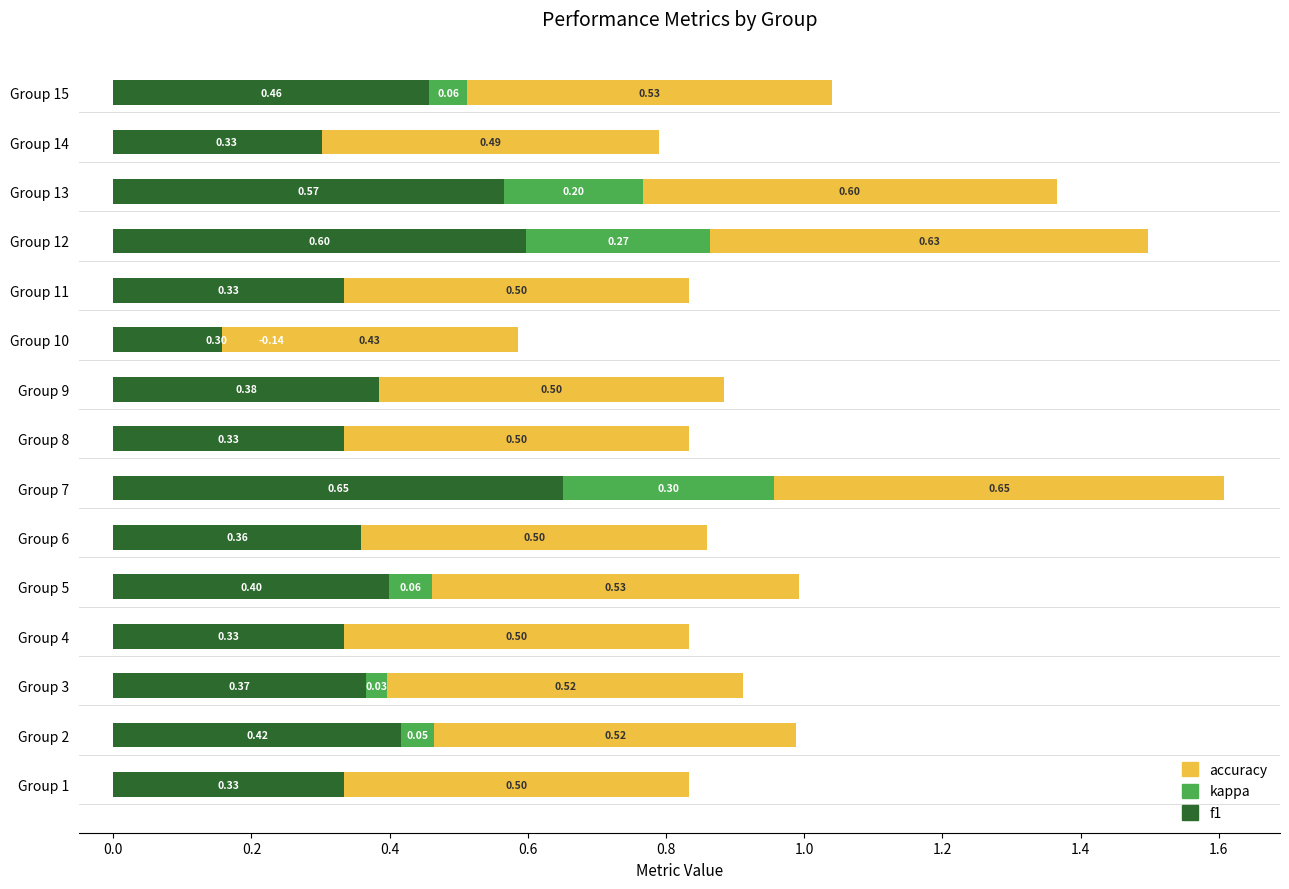

What is the average value of the accuracy series?

0.5